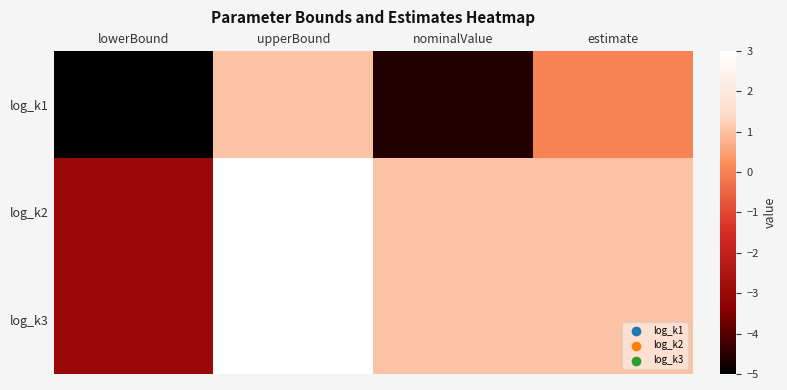

Which category has the highest value across all series?

upperBound